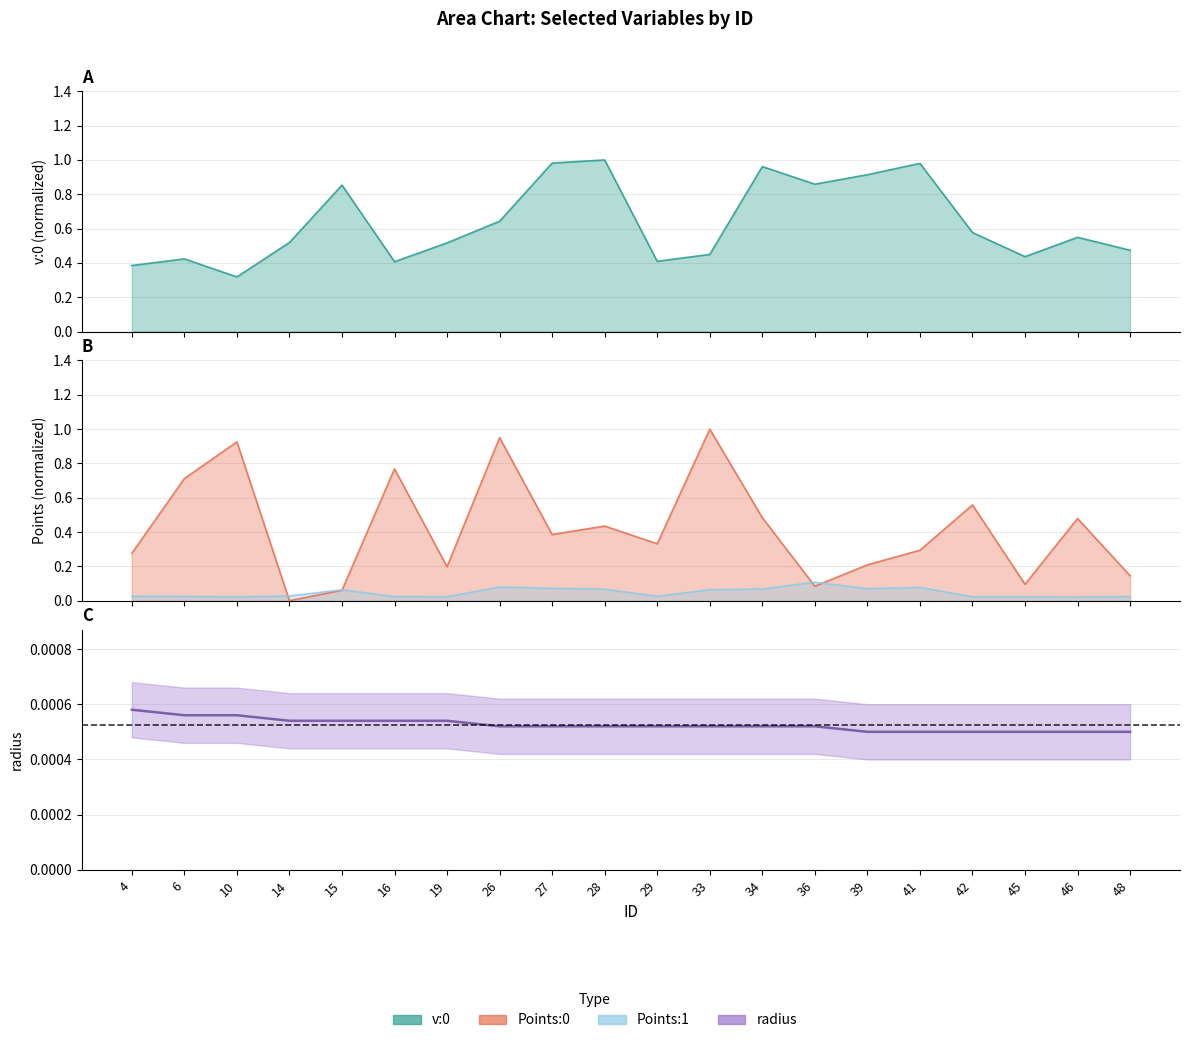

True or false: radius and Points:1 cross at least once.

False